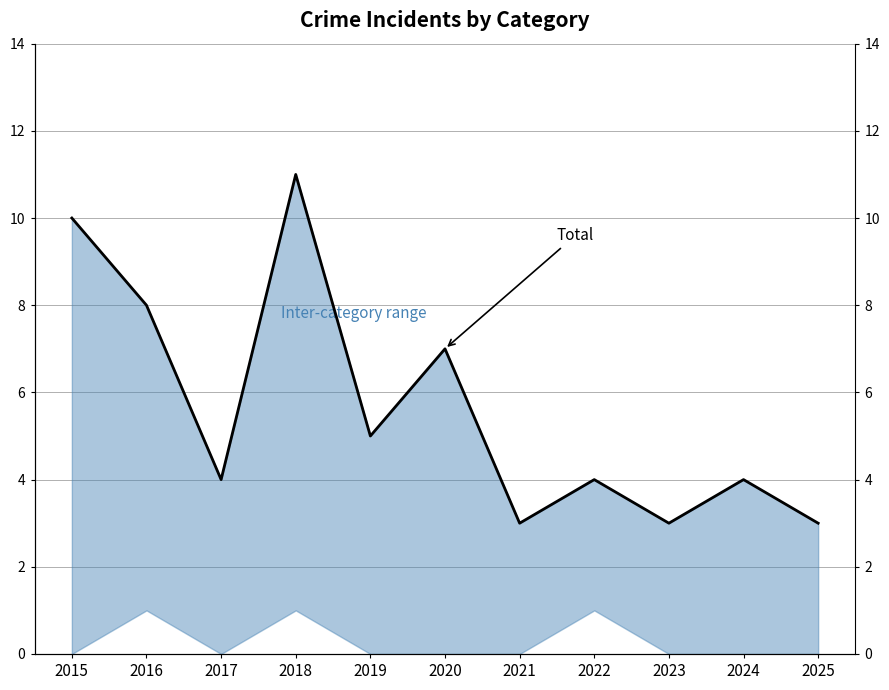

Reading left to right, what are all the values shown in this chart?

10	8	4	11	5	7	3	4	3	4	3